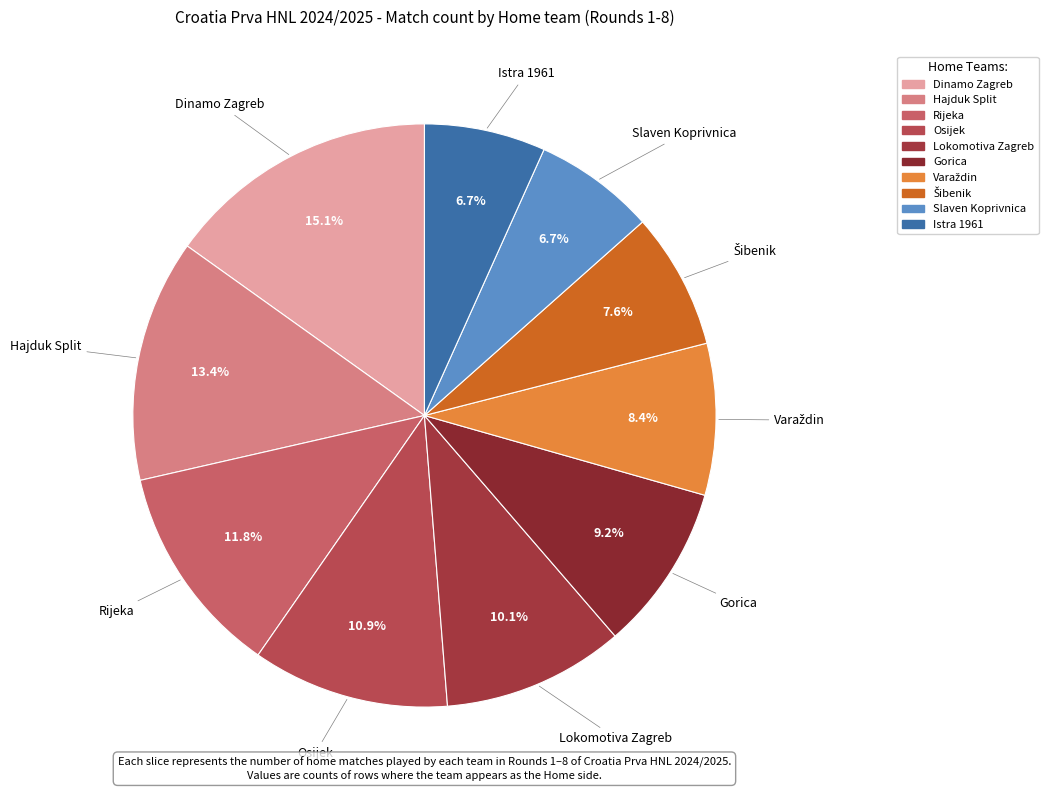

Is there a majority slice in this chart?

No